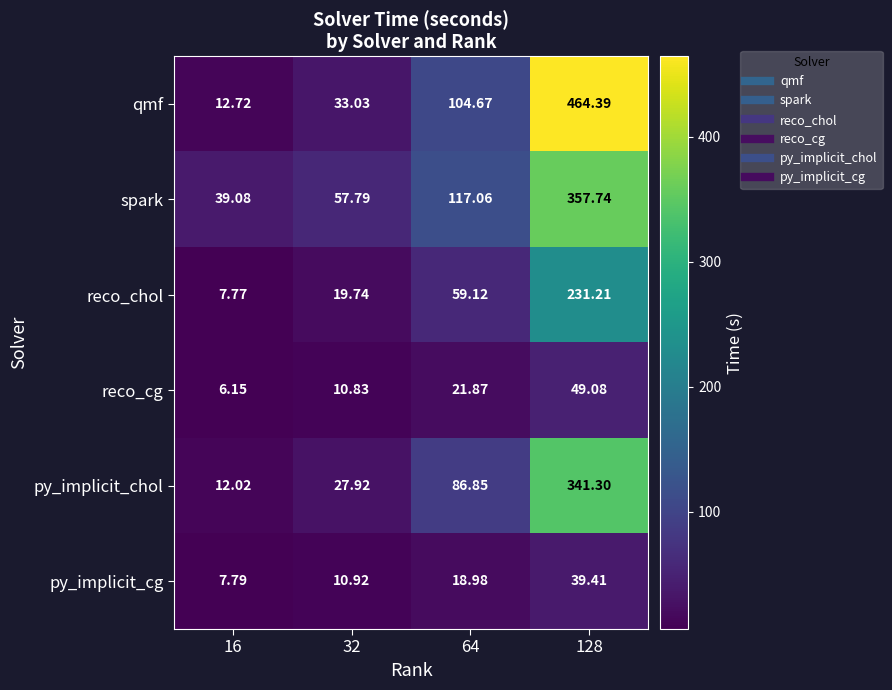

At 16, list the series in order from largest to smallest.

spark, qmf, py_implicit_chol, py_implicit_cg, reco_chol, reco_cg